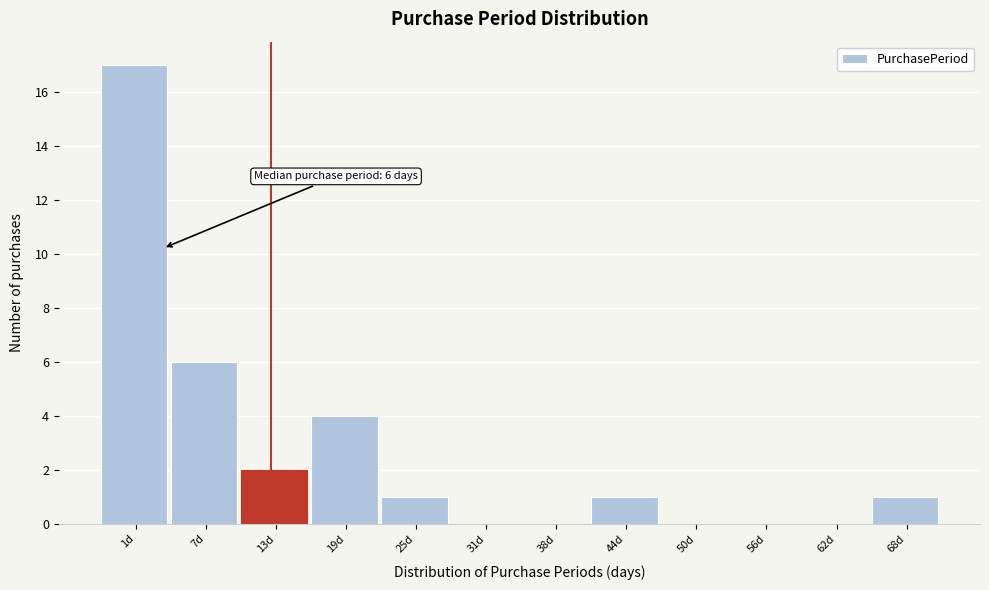

Reading right to left, what are all the values shown in this chart?

68d=1	62d=0	56d=0	50d=0	44d=1	38d=0	31d=0	25d=1	19d=4	13d=2	7d=6	1d=17